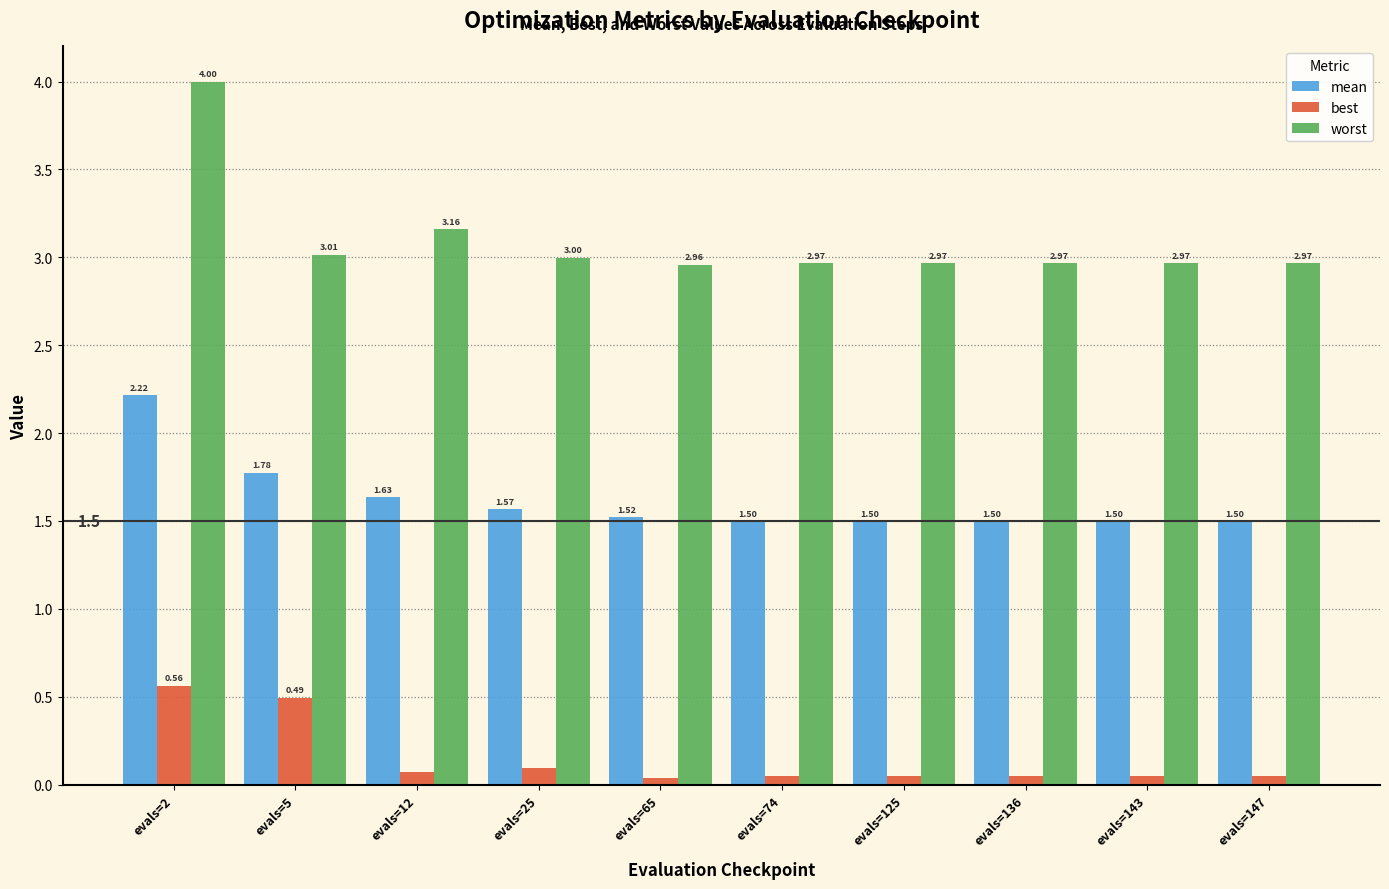

What is the difference between the maximum and minimum values in the worst series?

1.0